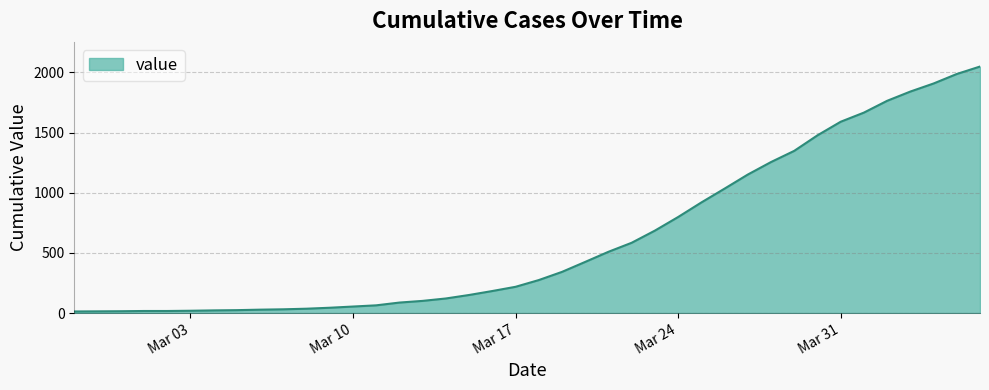

What is the greatest value displayed?

2049